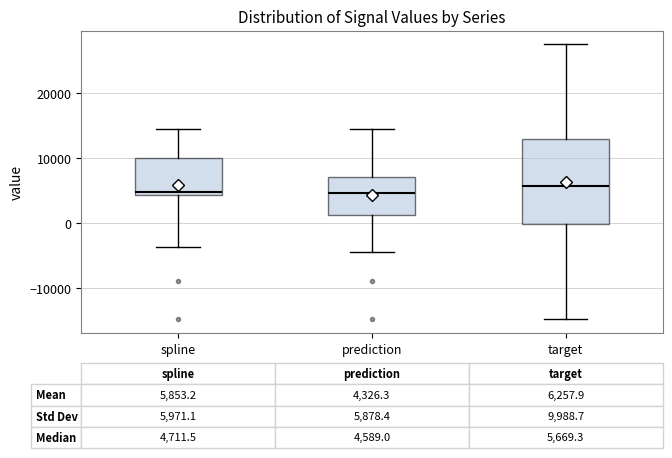

Which box is the tallest, from its lower edge to its upper edge?

target